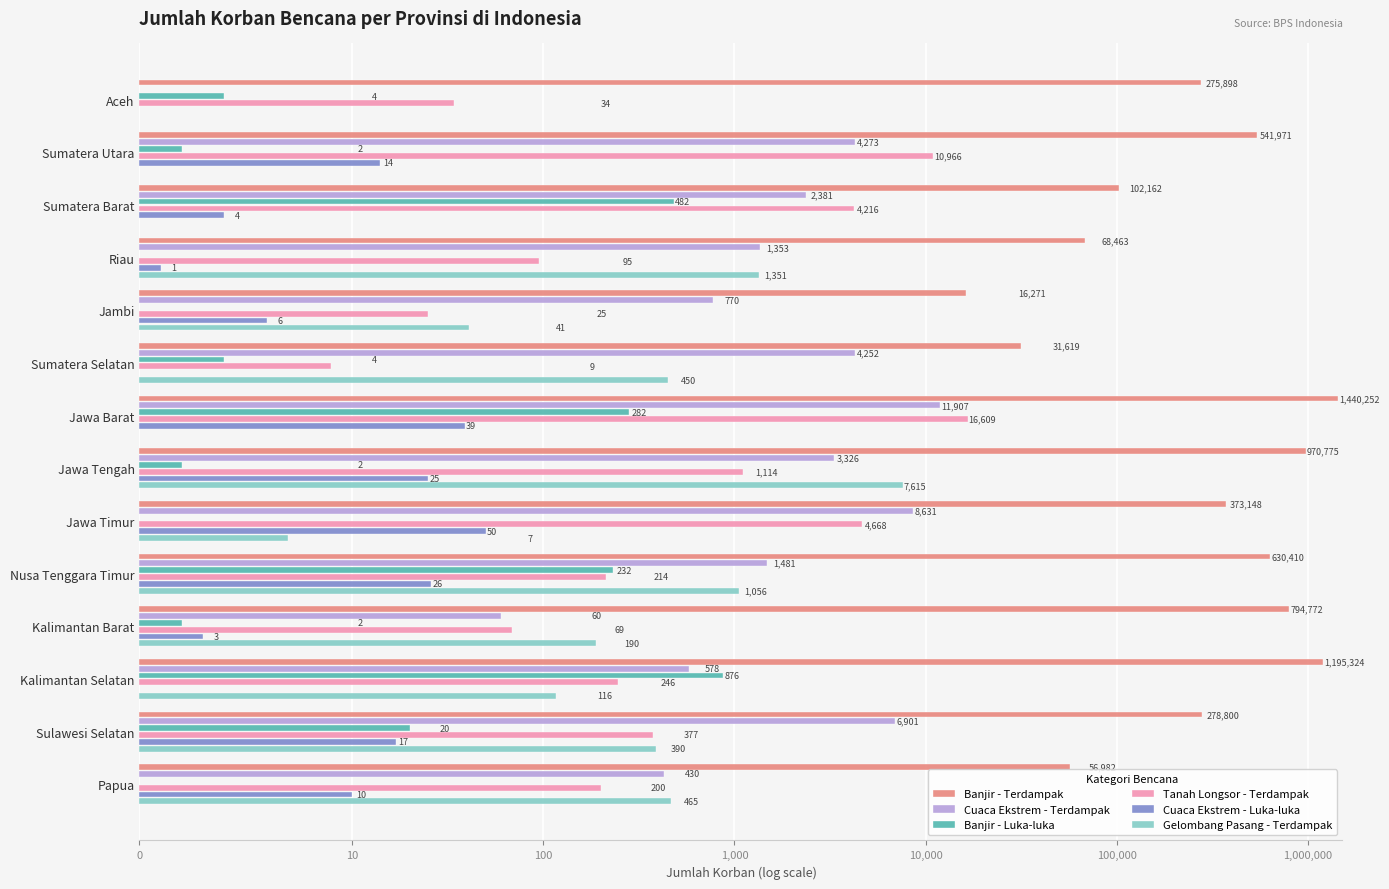

True or false: Cuaca Ekstrem - Luka-luka has a value of 4 at Sumatera Barat.

True